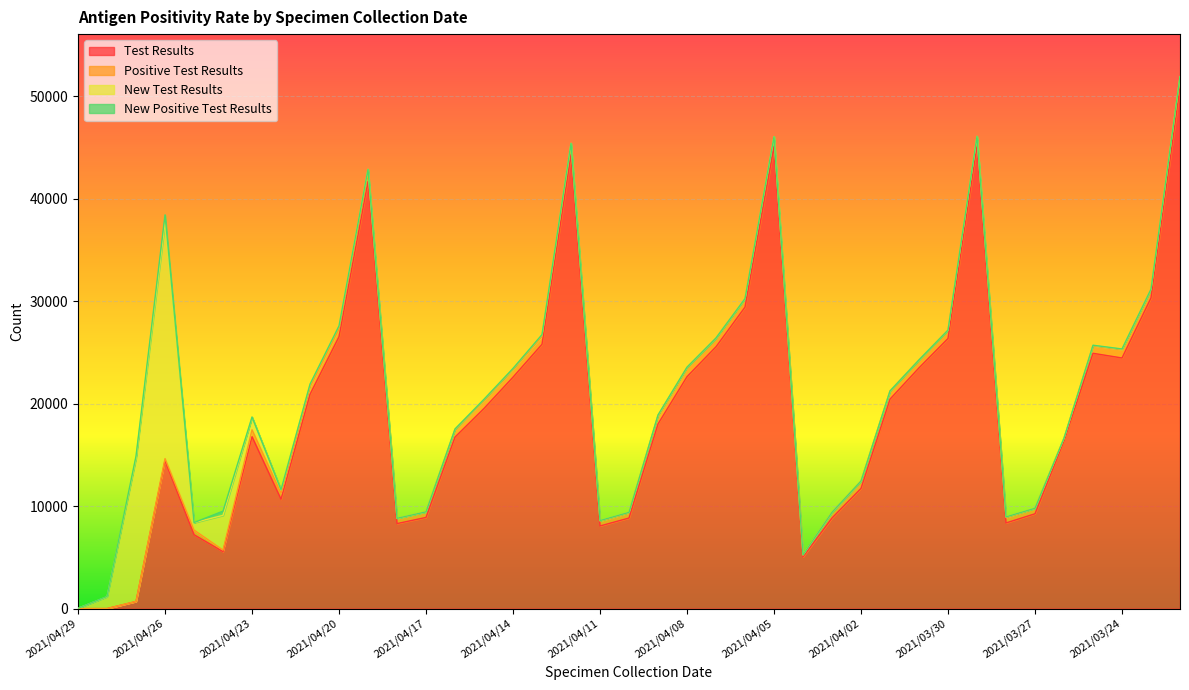

Is the value of New Positive Test Results at 2021/03/22 greater than the value of New Test Results at 2021/03/23?

No